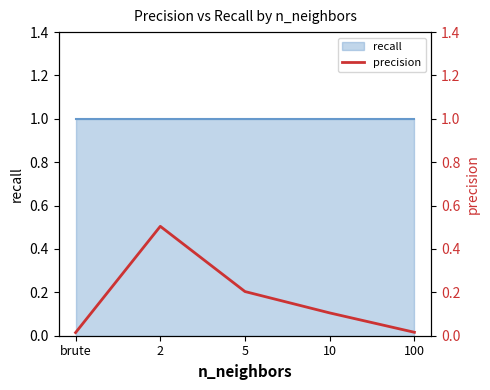

The chart shows a value of 0.9 at 2. True or false?

False